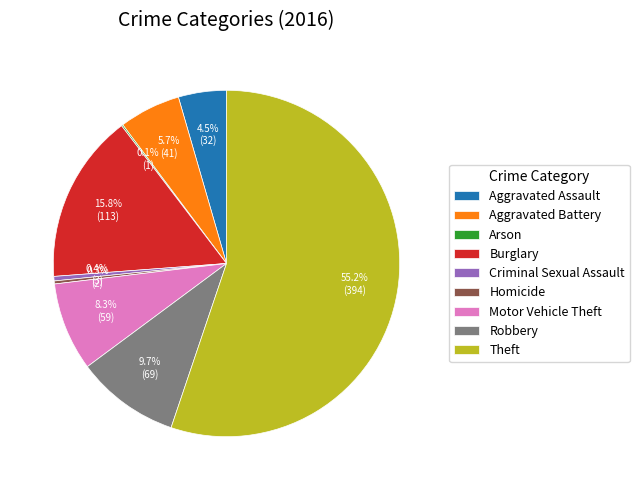

Between Burglary and Criminal Sexual Assault, which is larger?

Burglary